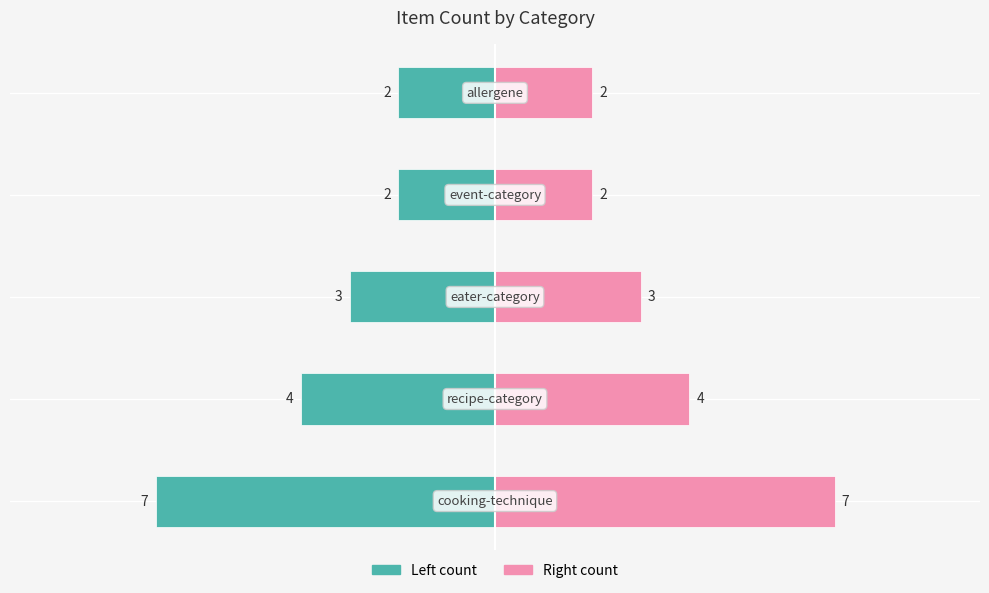

How many bars are there in total?

10